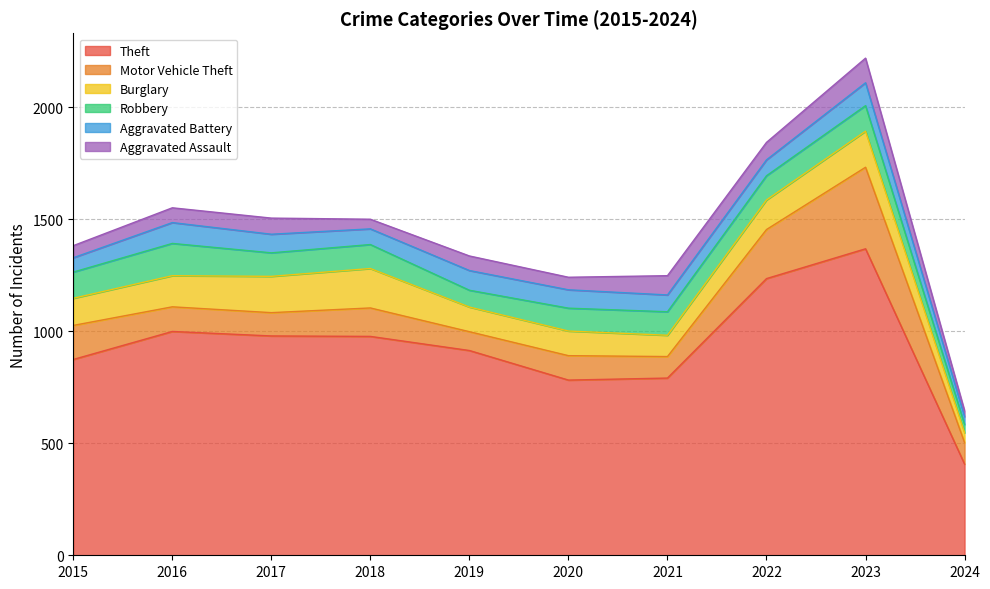

Read the Burglary value at 2016, to the nearest 50.

150